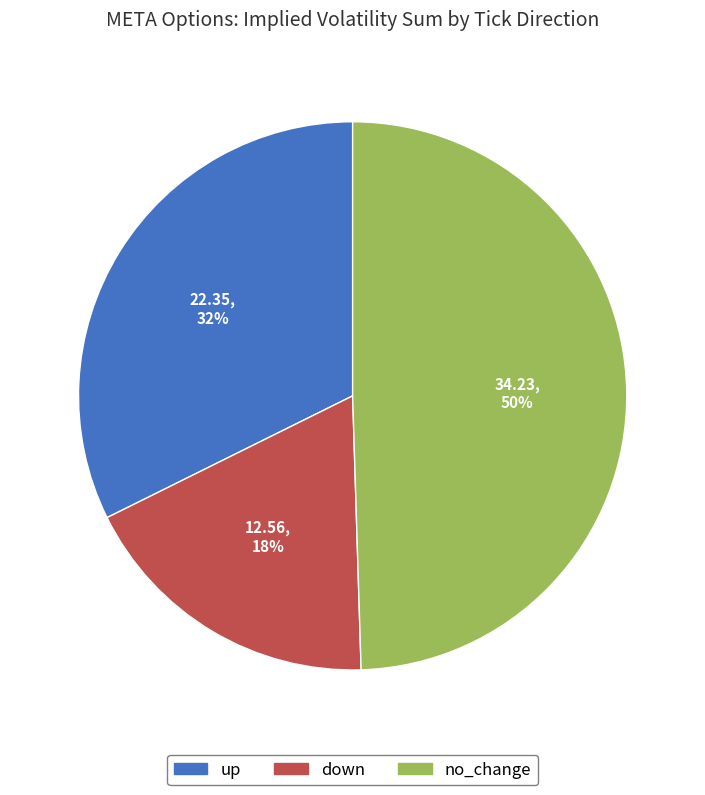

Is up the majority of the pie?

No